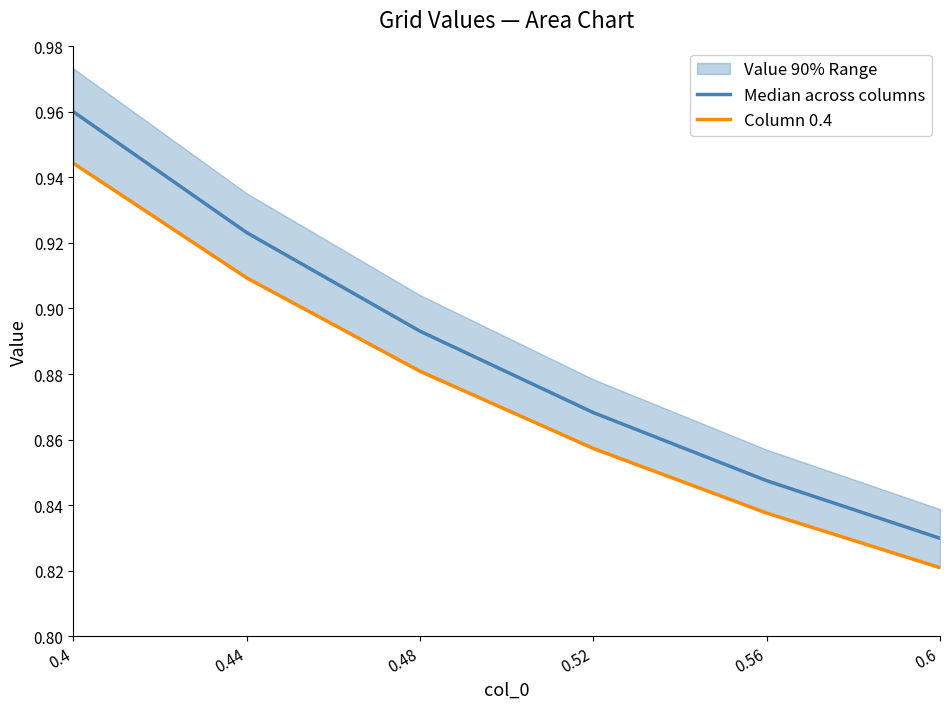

Rank the series by their average value, from lowest to highest.

Column 0.4, Median across columns